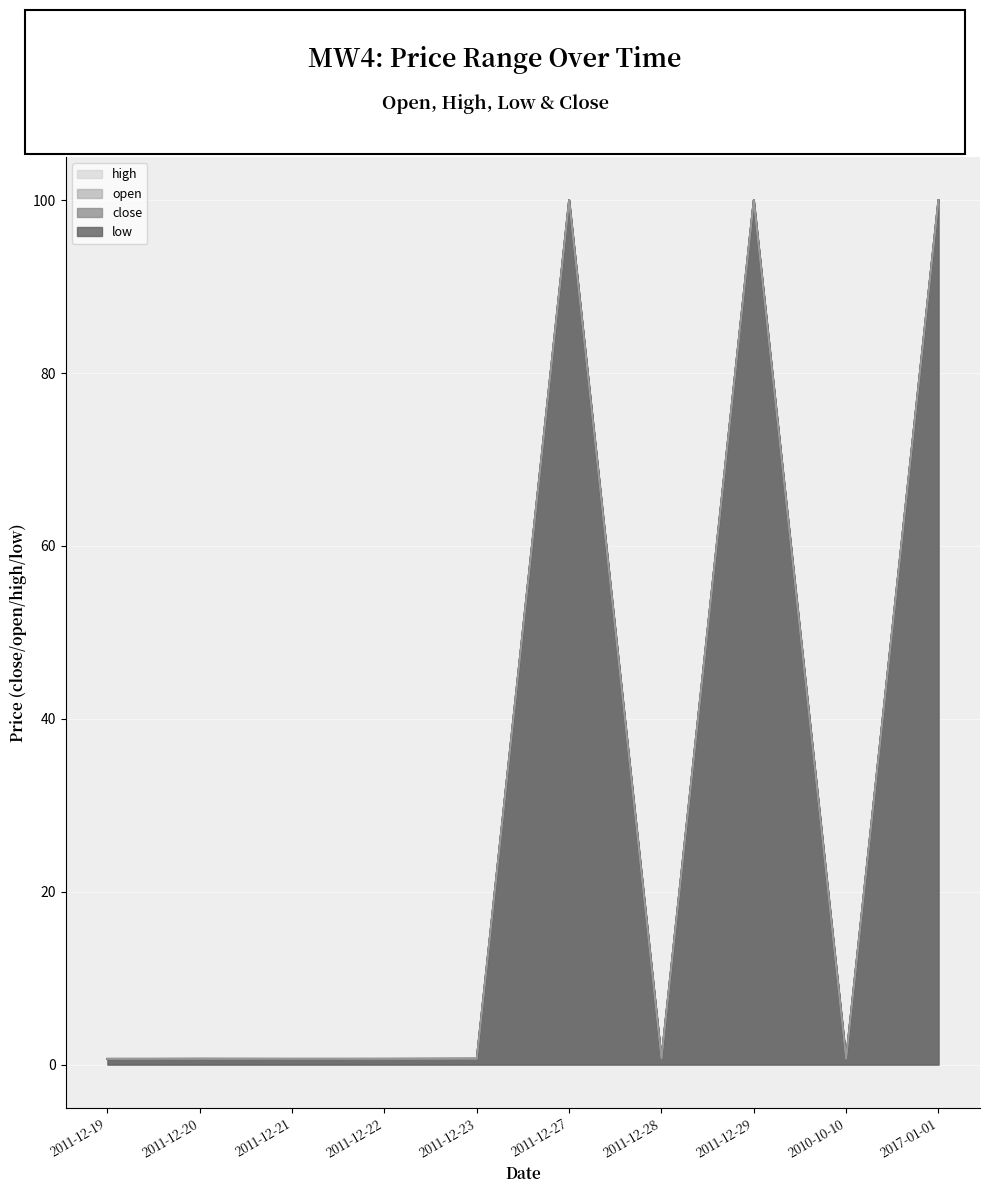

At which category is the sum across all series the highest?

2011-12-27